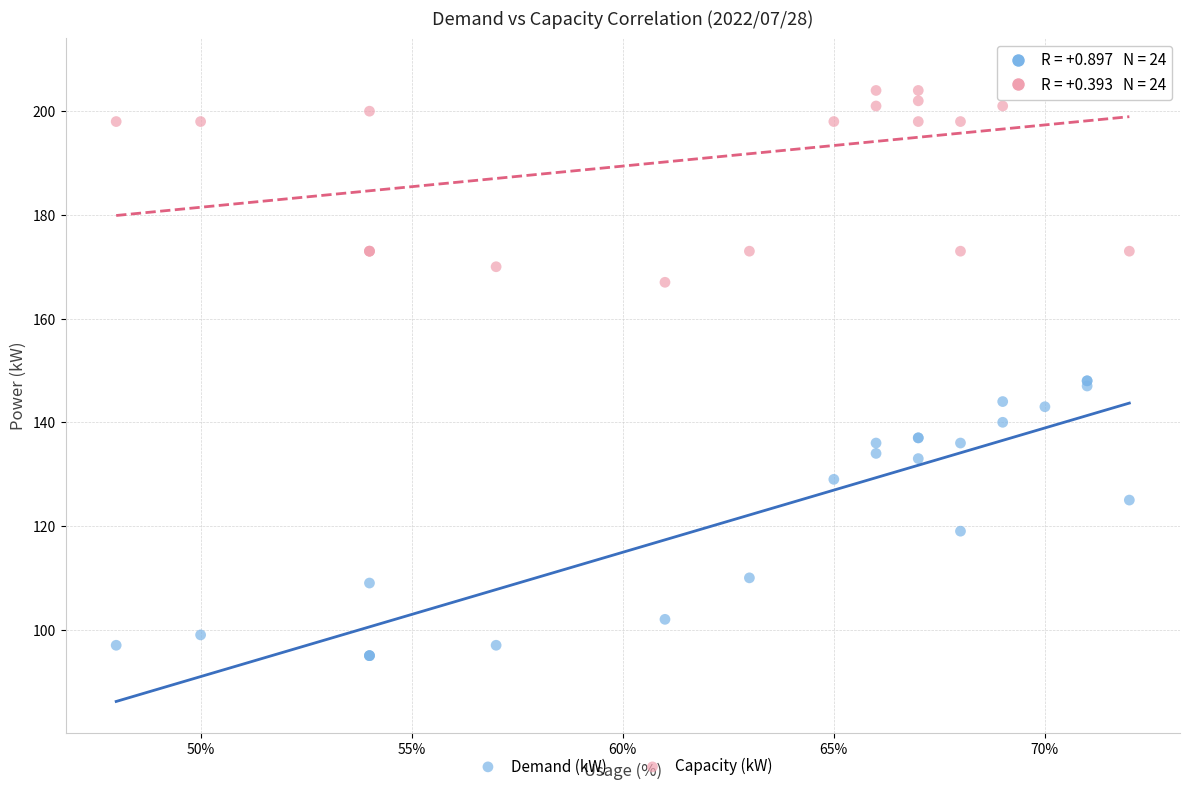

Which series reaches the minimum Y coordinate?

Demand (kW)